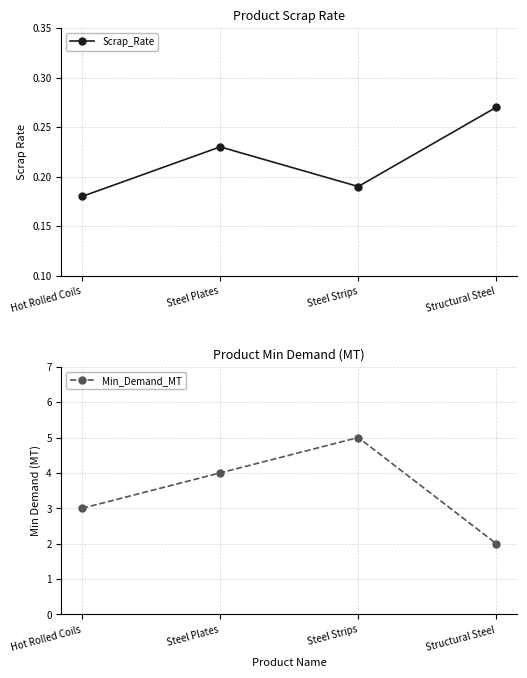

True or false: Scrap_Rate has more than 1 interior local peaks.

False